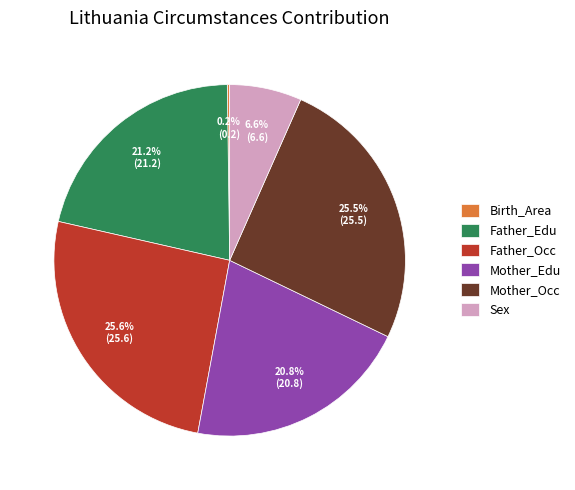

What percentage is NOT represented by Father_Occ?

74.4%